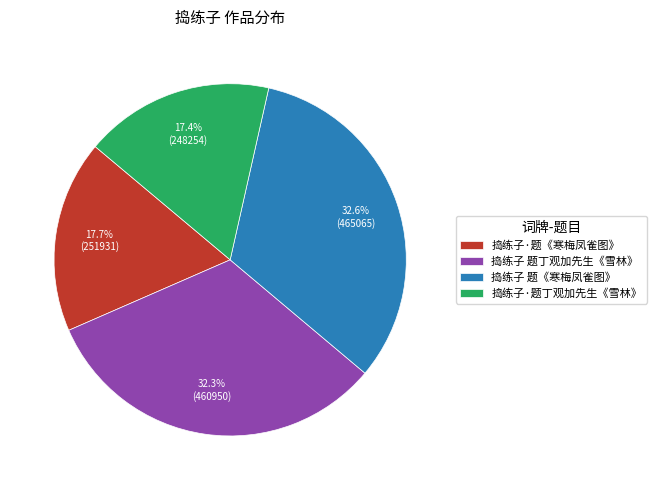

To the nearest percent, what portion does 捣练子 题丁观加先生《雪林》 represent?

32%